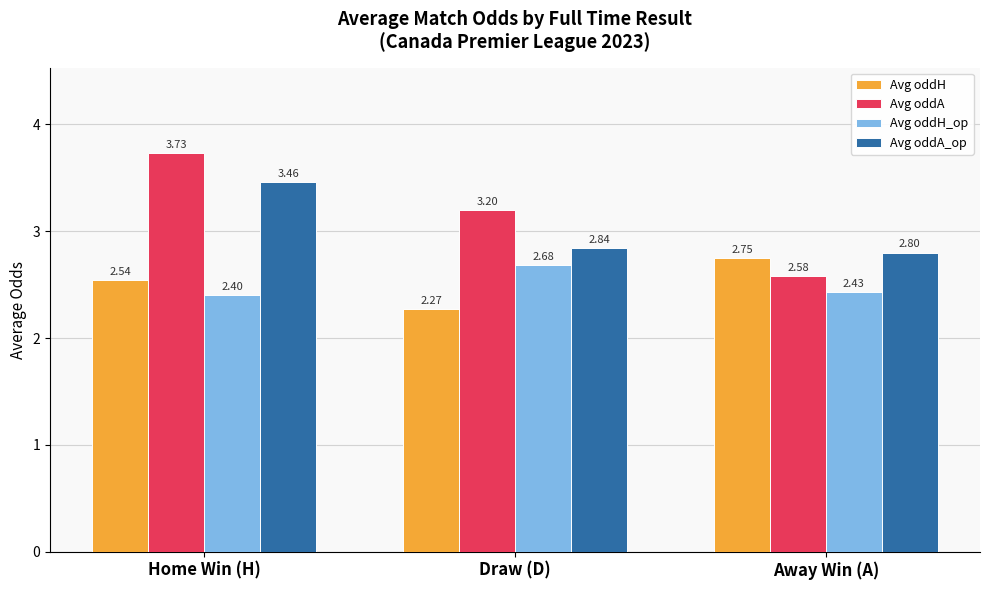

What is the average value of the Avg oddA series?

3.2